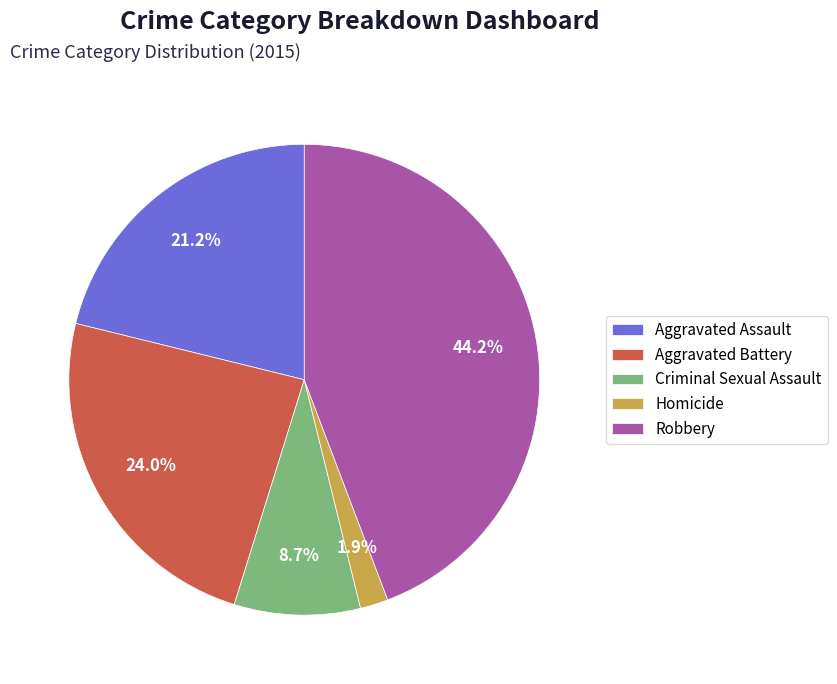

Which slice is the largest?

Robbery